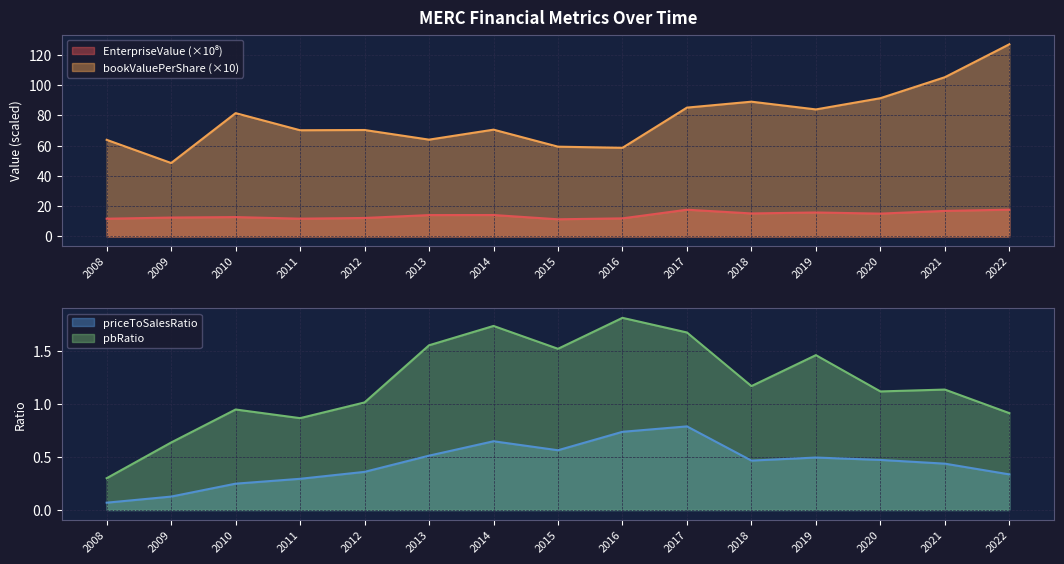

How many interior local peaks does the EnterpriseValue series have?

4